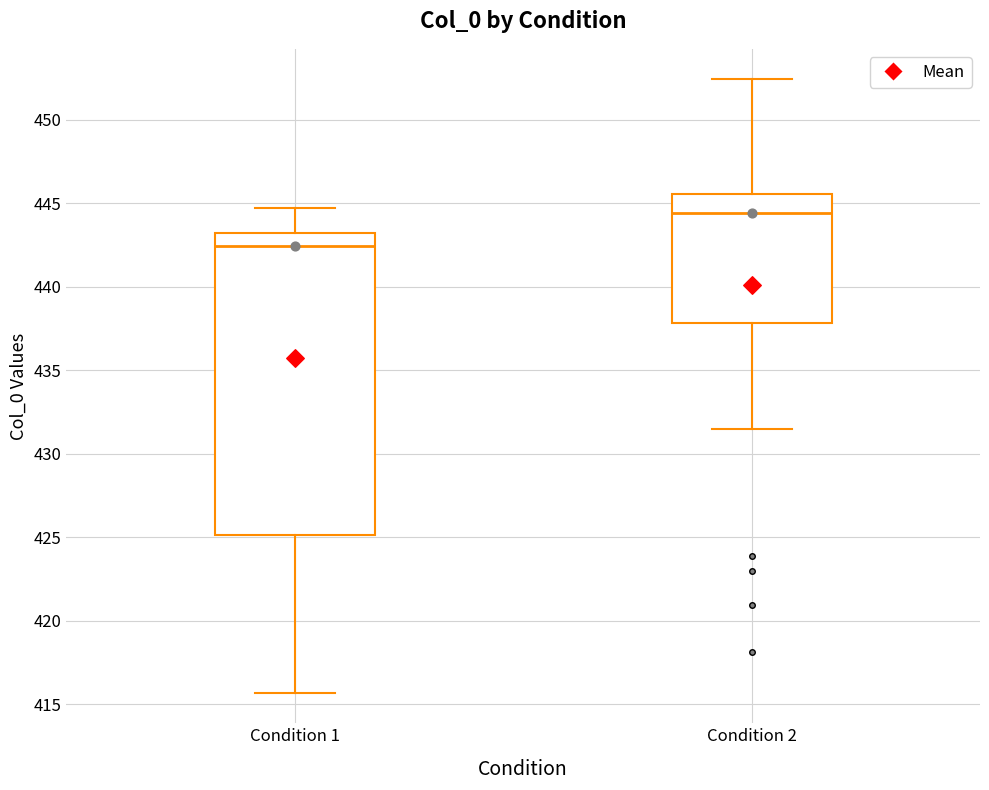

Comparing the boxes themselves (not the whiskers), which one is the tallest?

Condition 1